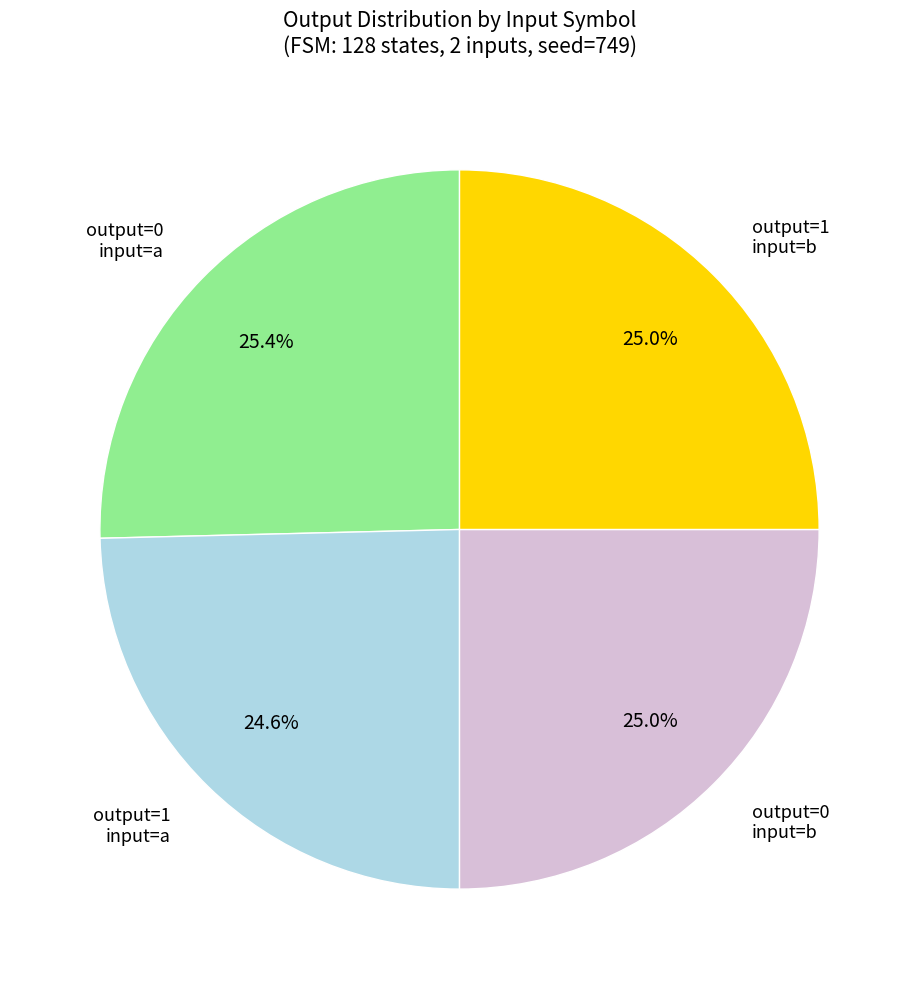

How much of the chart is everything except output=0 input=b?

75.0%